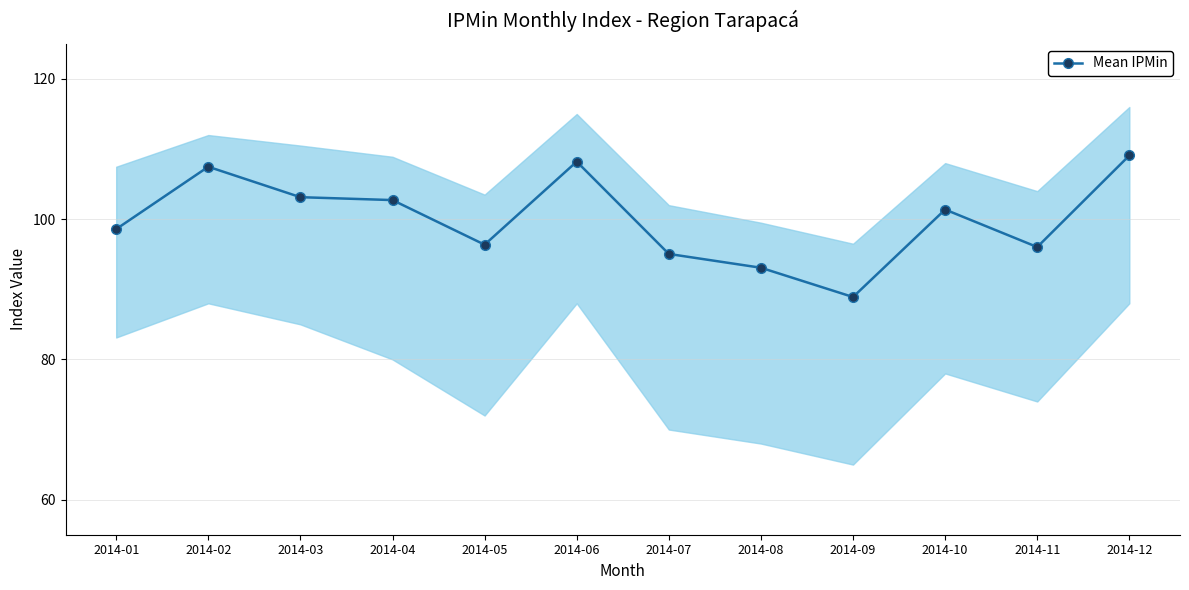

Is this an area chart (filled region under the line)?

No